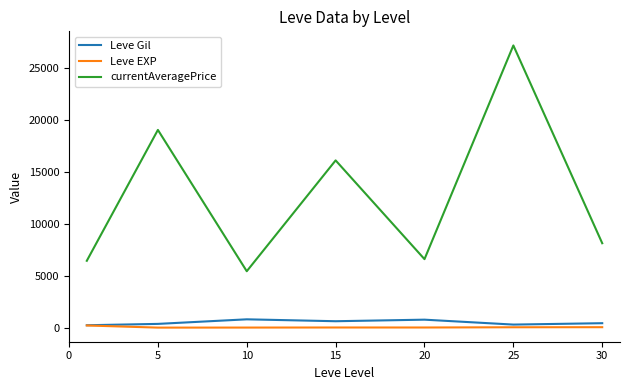

What is the maximum value shown in the chart?

27200.3